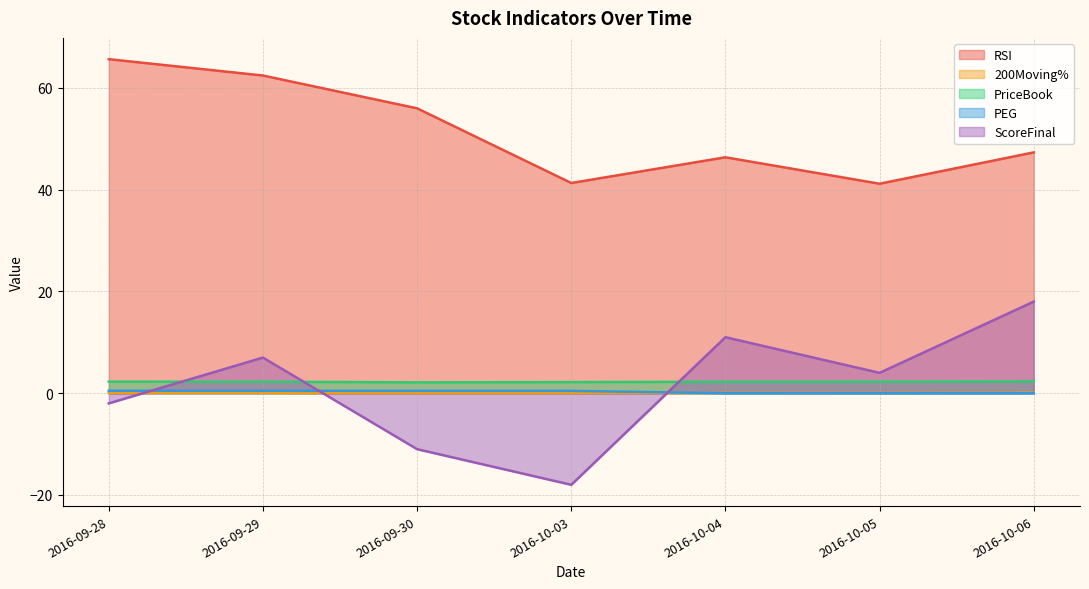

Which series has the largest total across all categories?

RSI